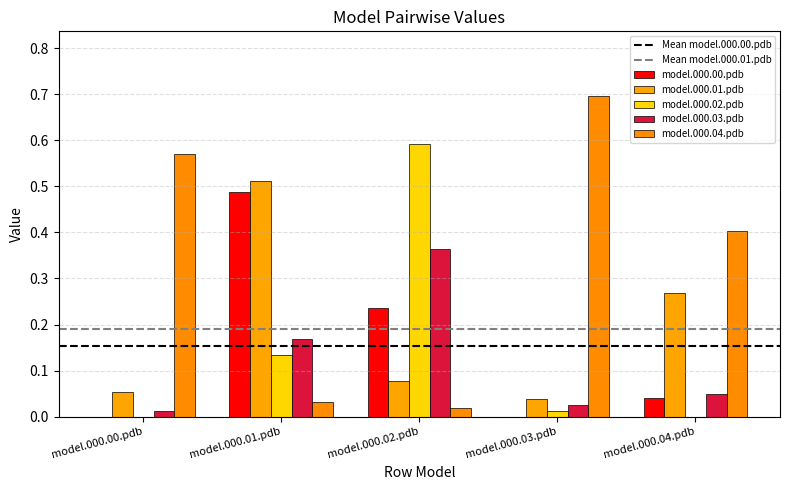

Reading right to left, what are all the values shown in this chart?

model.000.00.pdb: 0.0	0.0	0.2	0.5	0.0
model.000.01.pdb: 0.3	0.0	0.1	0.5	0.1
model.000.02.pdb: 0.0	0.0	0.6	0.1	0.0
model.000.03.pdb: 0.0	0.0	0.4	0.2	0.0
model.000.04.pdb: 0.4	0.7	0.0	0.0	0.6